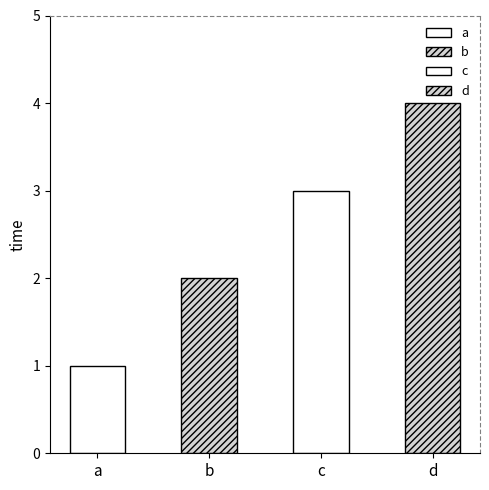

Between d and a, which is larger?

d